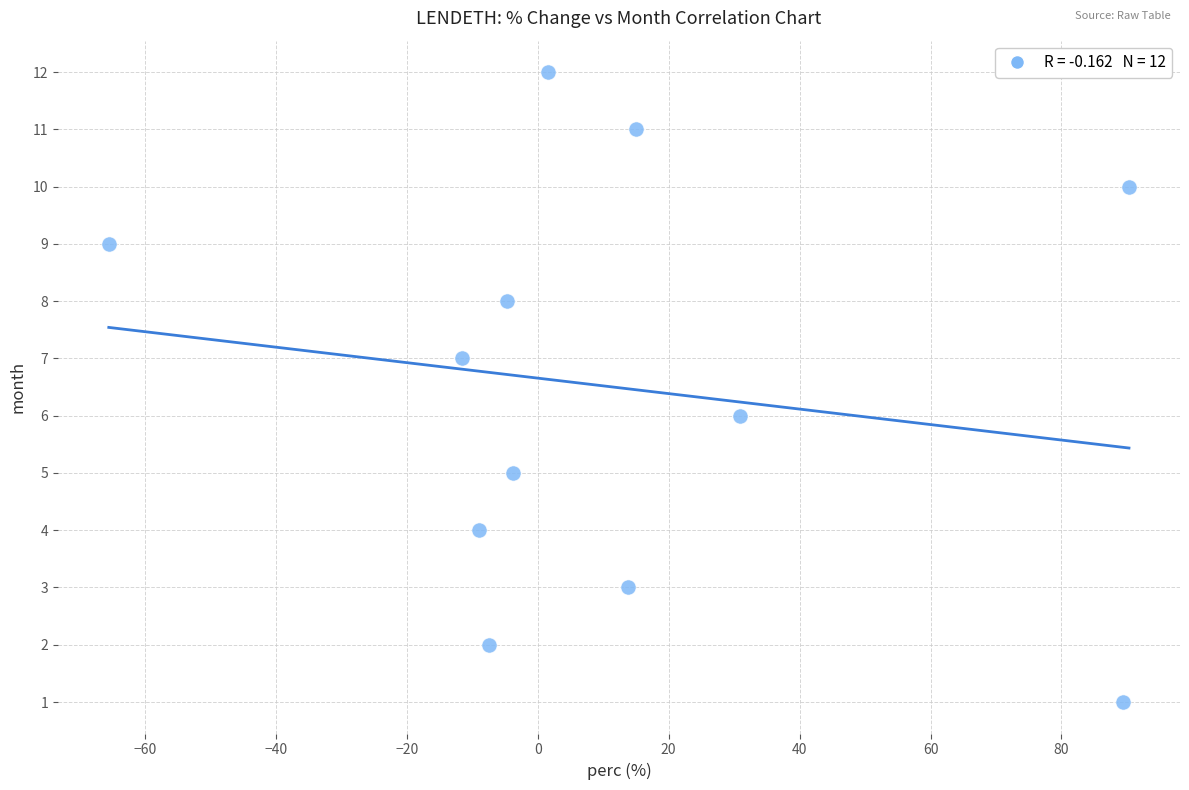

What is the range of Y values (max minus min)?

11